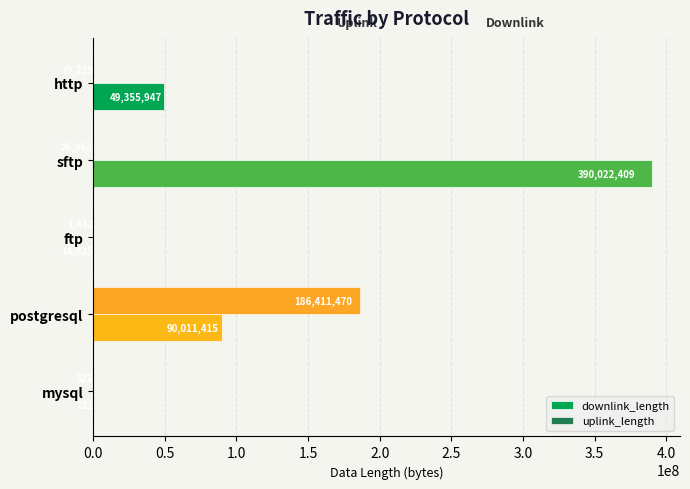

Between http and mysql, which series saw the biggest shift?

downlink_length